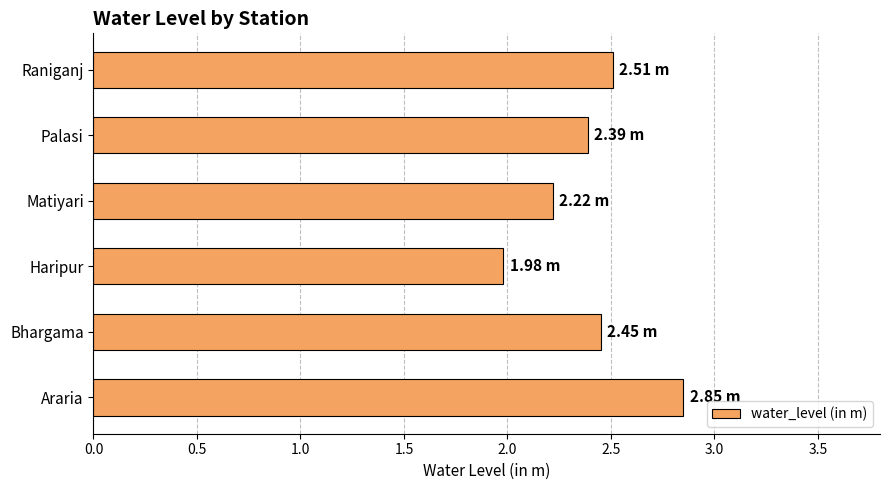

Are the bars horizontal?

Yes